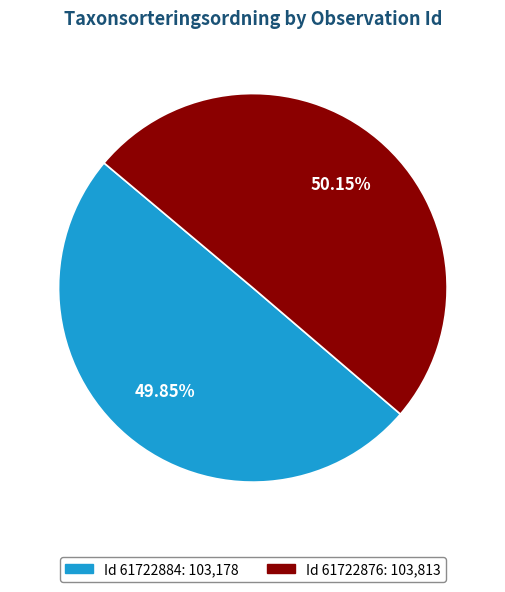

Is there a majority slice in this chart?

Yes